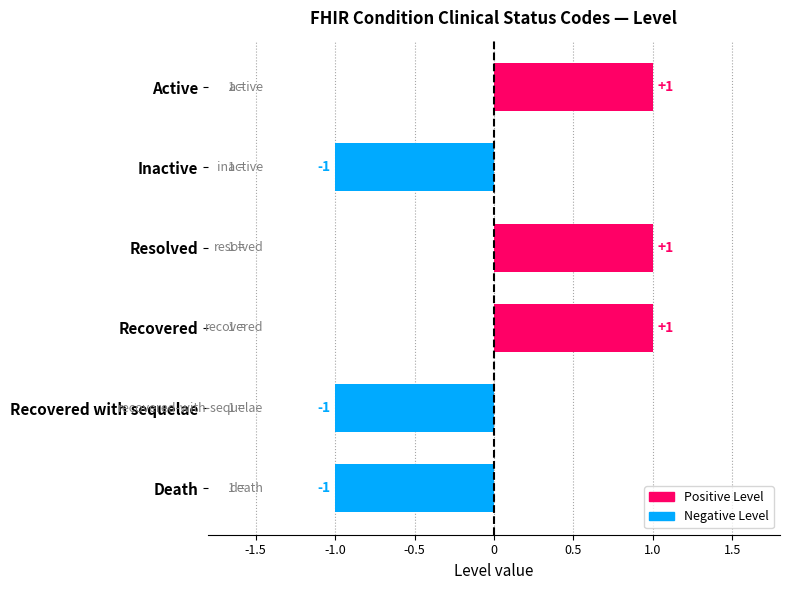

How many bars are there in total?

6